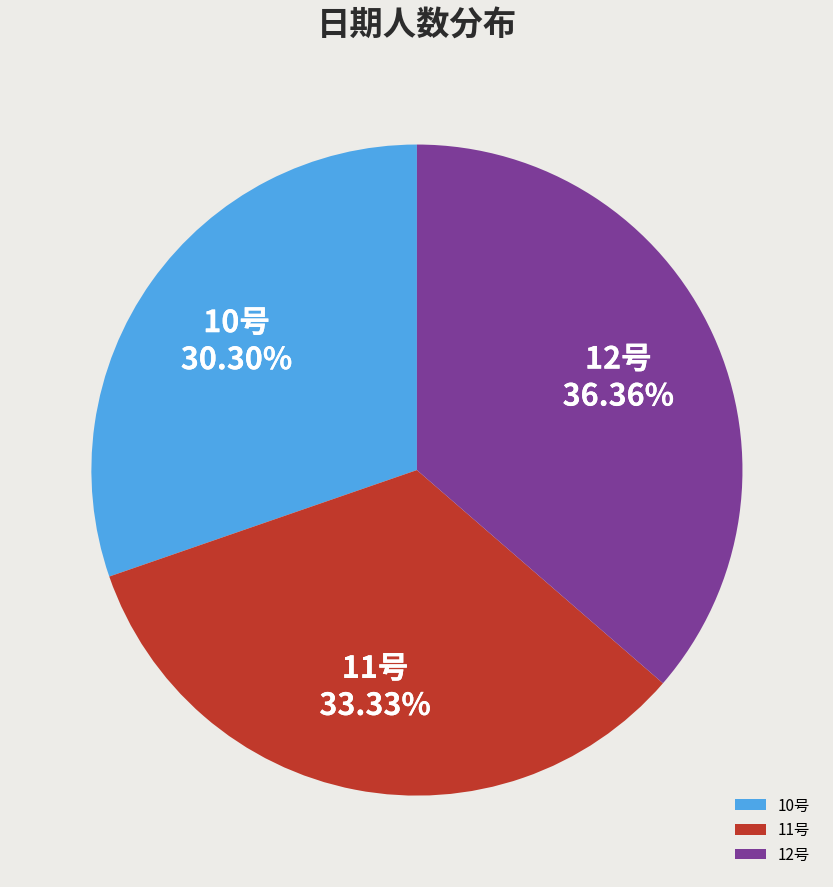

Which category has the smallest portion of the pie?

10号